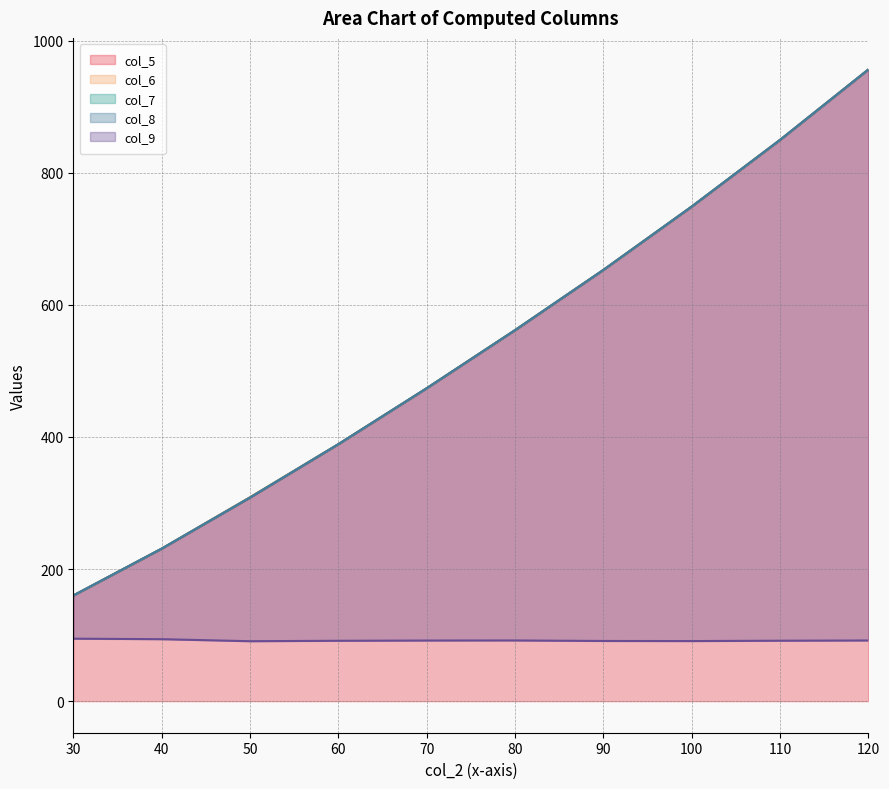

How many values in the col_8 line series are below 561?

5